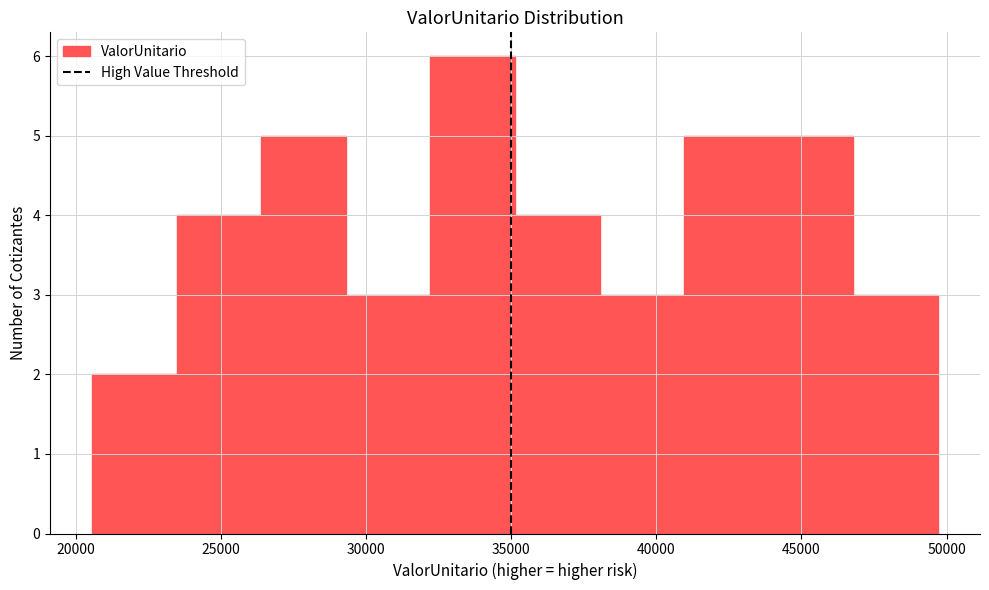

Reading left to right, list every bar in this chart as the range it spans on the x-axis followed by its height. Neither the bar edges nor the heights are printed on the chart, so give them approximately, as read against the axes.

20500 to 23500: 2
23500 to 26500: 4
26500 to 29500: 5
29500 to 32000: 3
32000 to 35000: 6
35000 to 38000: 4
38000 to 41000: 3
41000 to 44000: 5
44000 to 47000: 5
47000 to 49500: 3